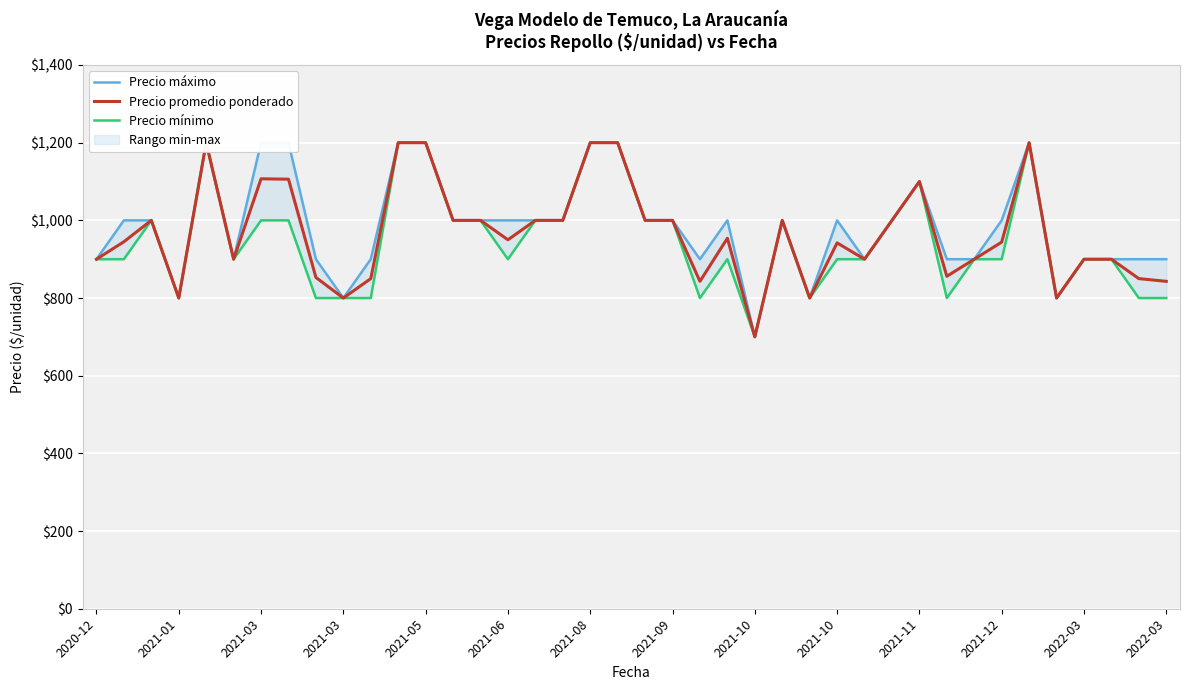

What is the smallest value displayed?

700